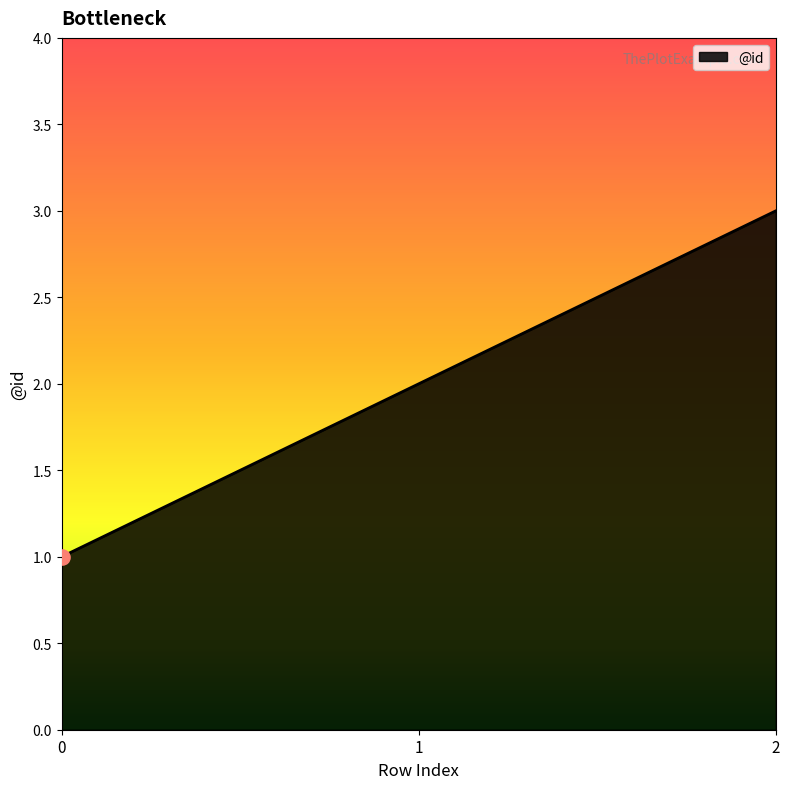

What is the change in value from 1 to 2?

+1